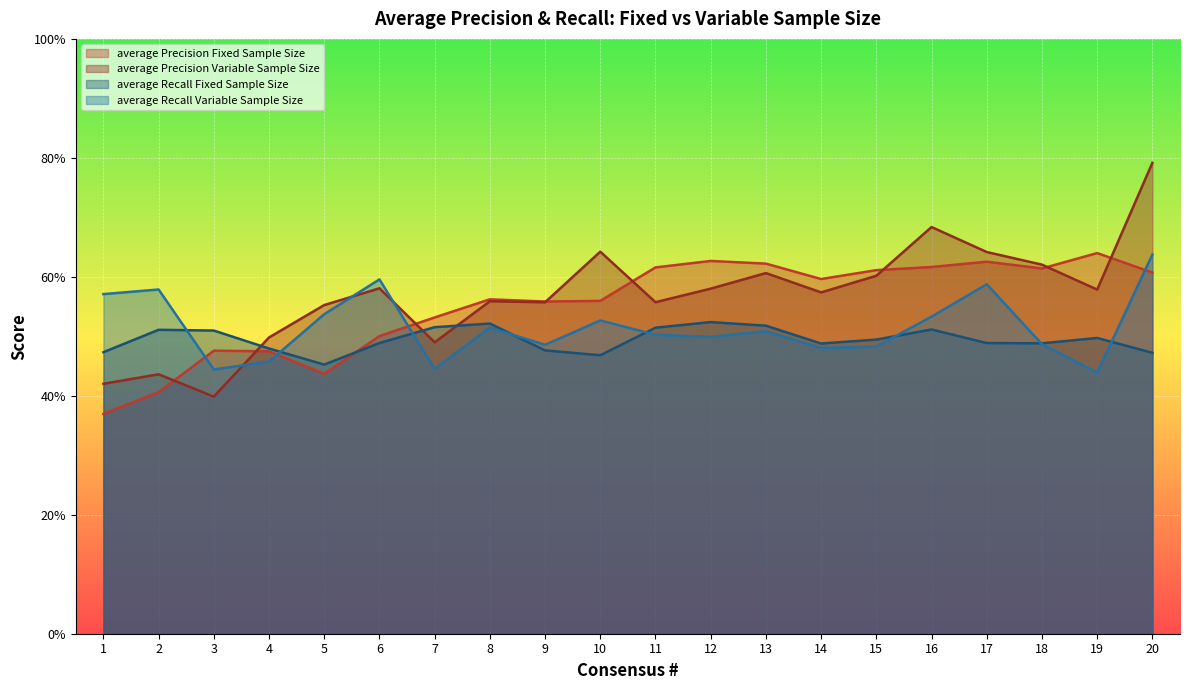

At which label does average Precision Variable Sample Size reach its minimum?

3